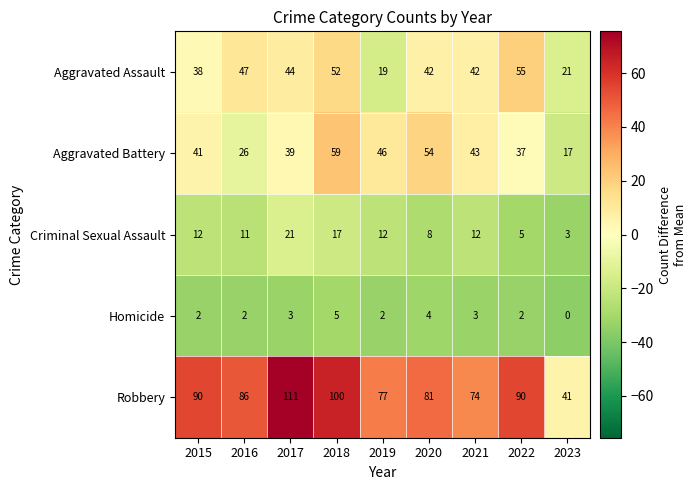

The value of Robbery at 2021 is 47. True or false?

False